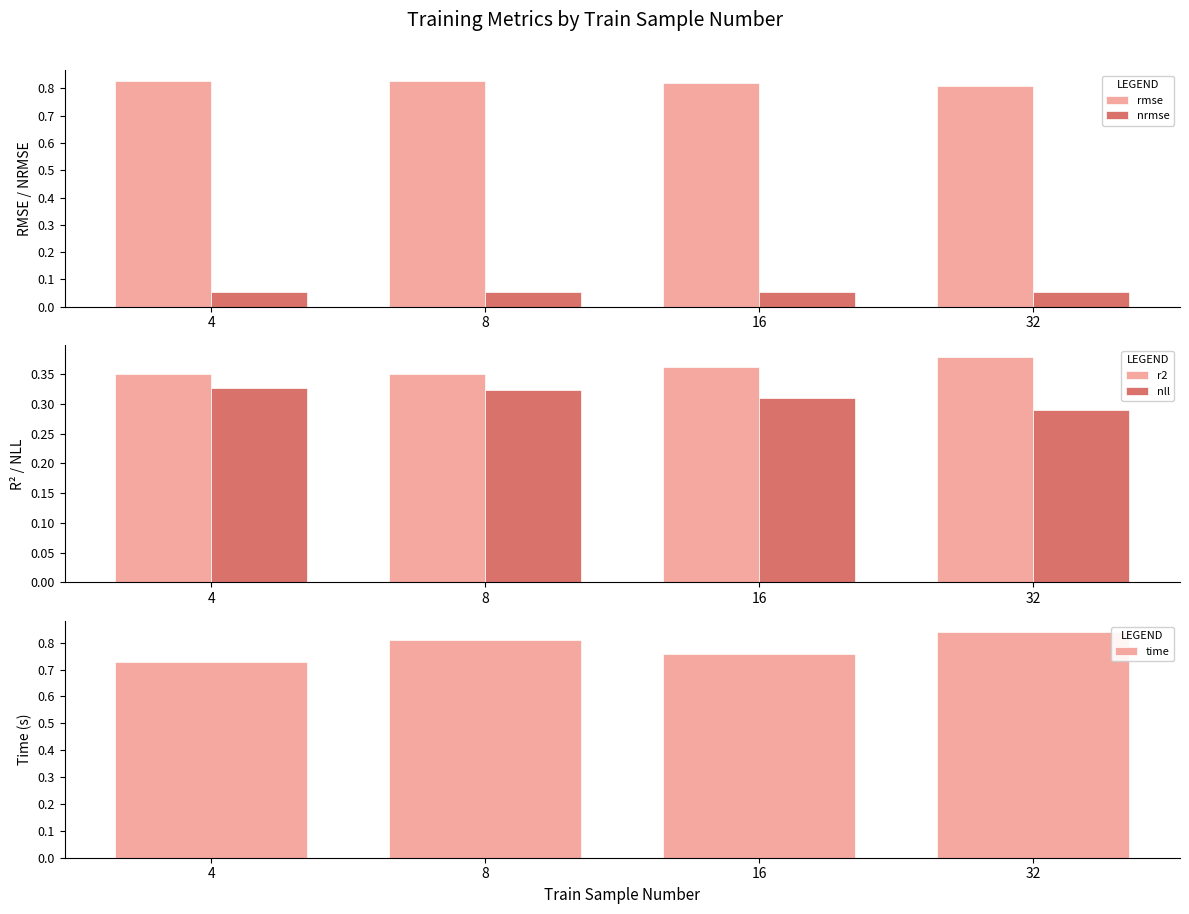

At 16, list the series in order from largest to smallest.

rmse, time, r2, nll, nrmse